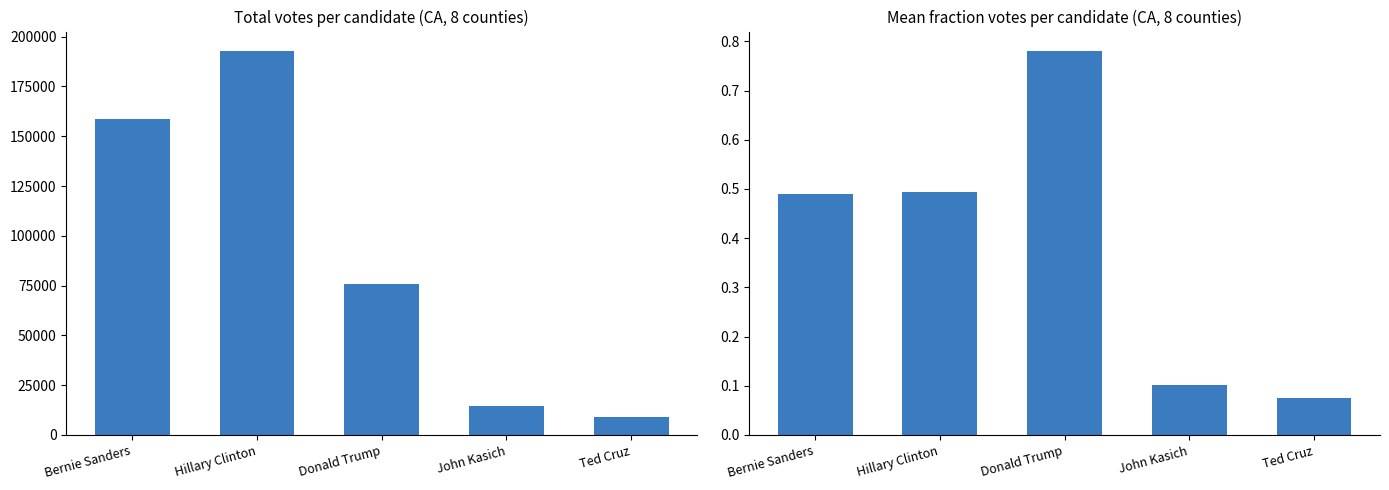

Reading left to right, transcribe all the data shown in this chart.

Total Votes: Bernie Sanders=158685.0	Hillary Clinton=192949.0	Donald Trump=75765.0	John Kasich=14513.0	Ted Cruz=9109.0
Mean Fraction Votes: Bernie Sanders=0.5	Hillary Clinton=0.5	Donald Trump=0.8	John Kasich=0.1	Ted Cruz=0.1